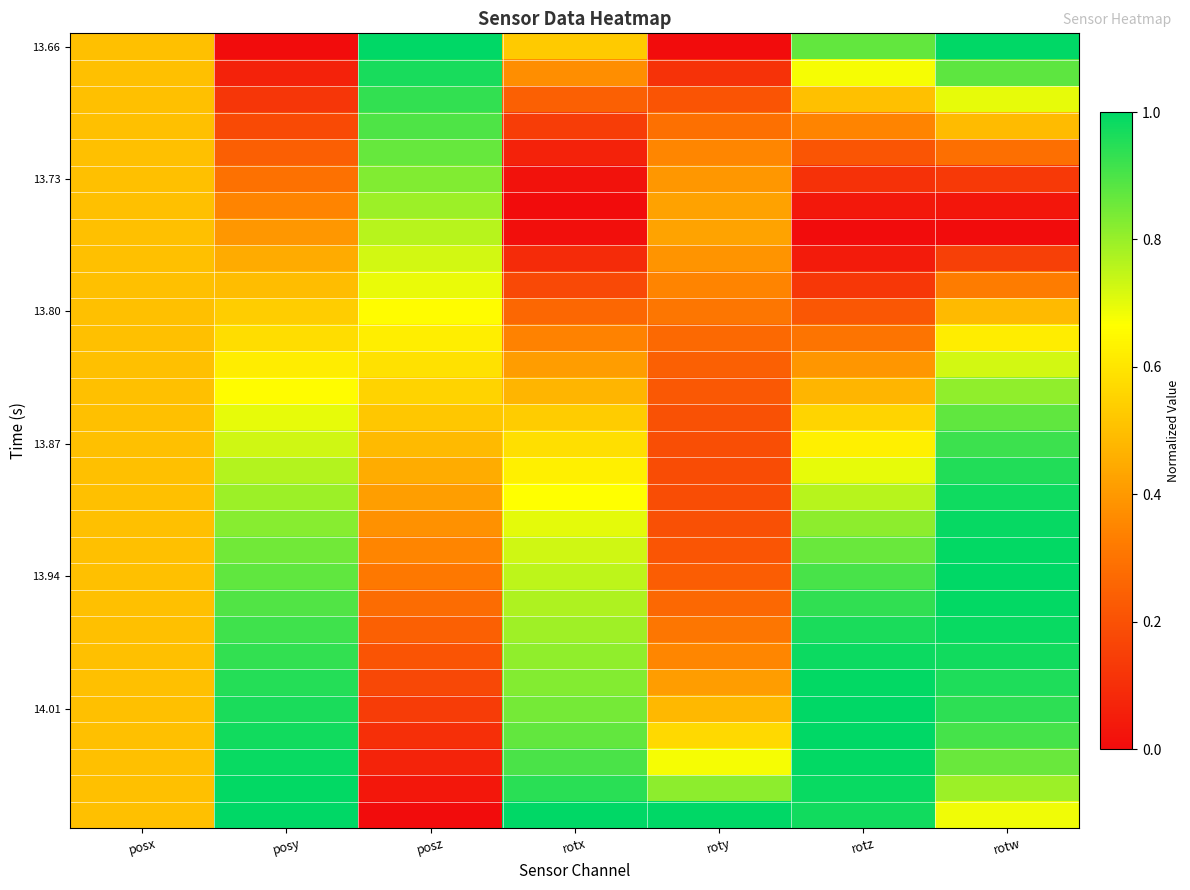

Which label corresponds to the largest value in the chart?

posz